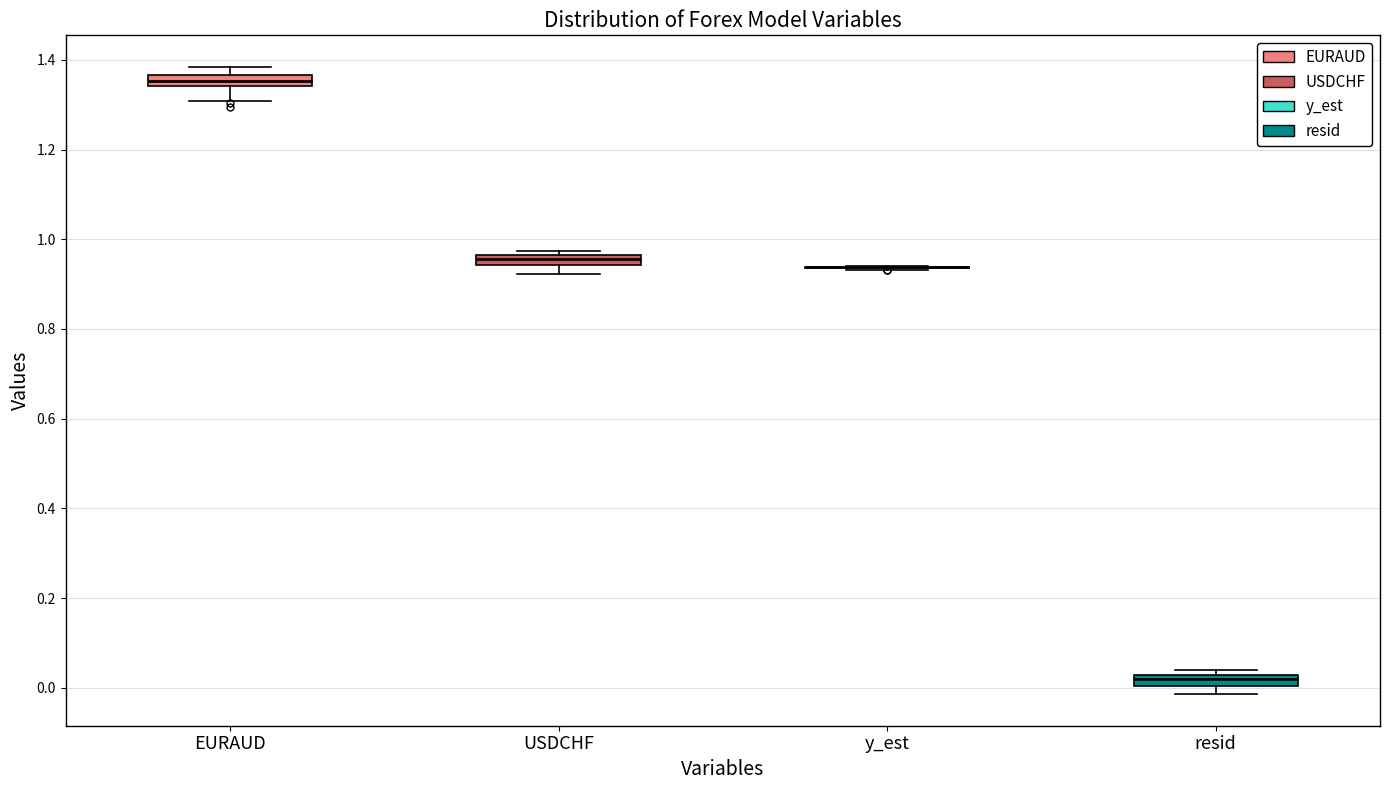

Where does the lower whisker of the box for EURAUD end on the y-axis? The values are not printed on the chart, so give them approximately, as read against the axis.

1.30